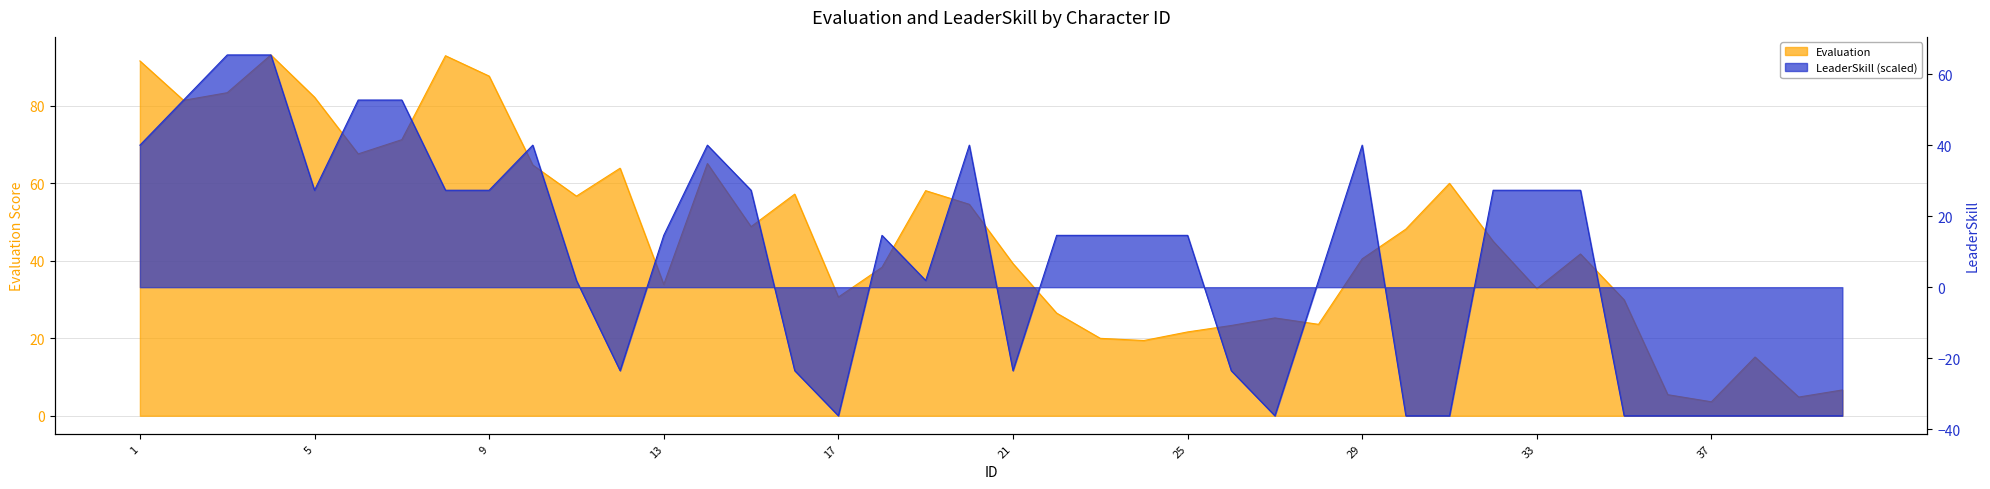

What is the average value of the Evaluation series?

46.4